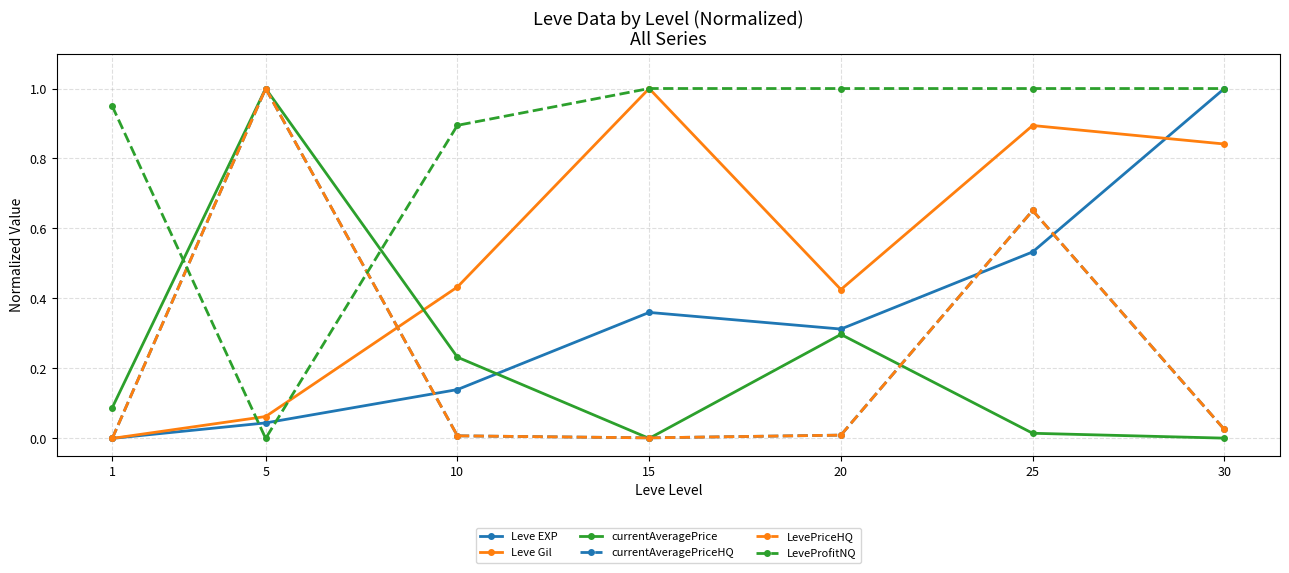

List the labels in order of Leve EXP value, largest first.

30, 25, 15, 20, 10, 5, 1